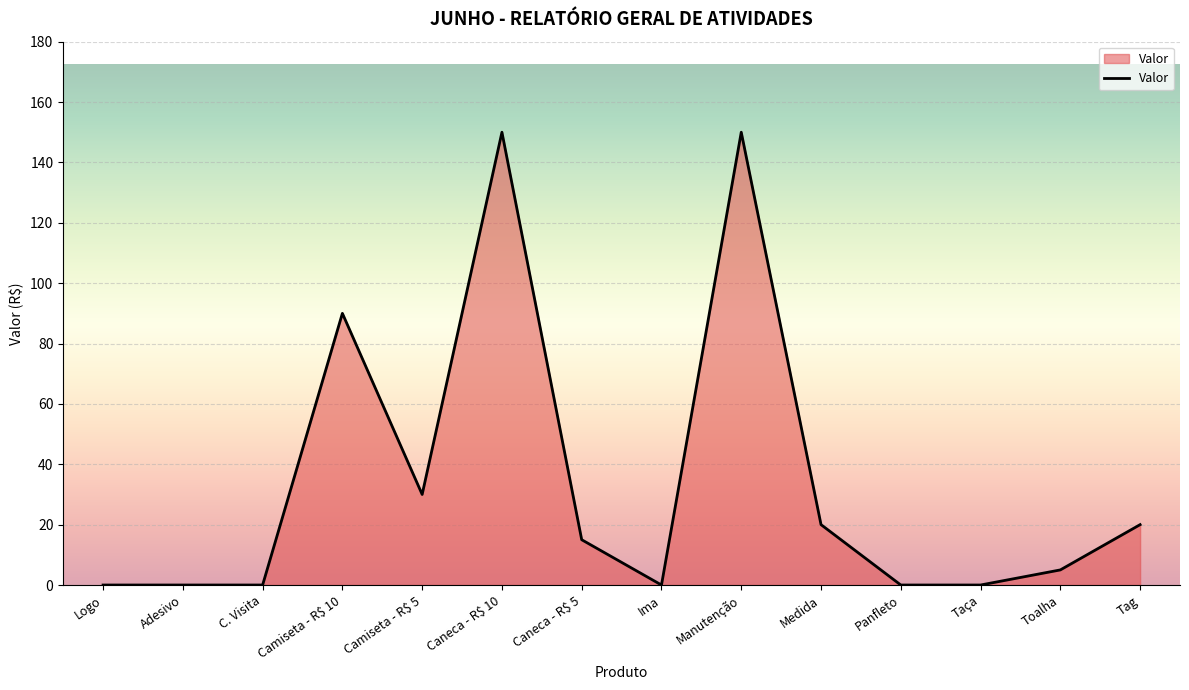

What position from the left is Ima?

8